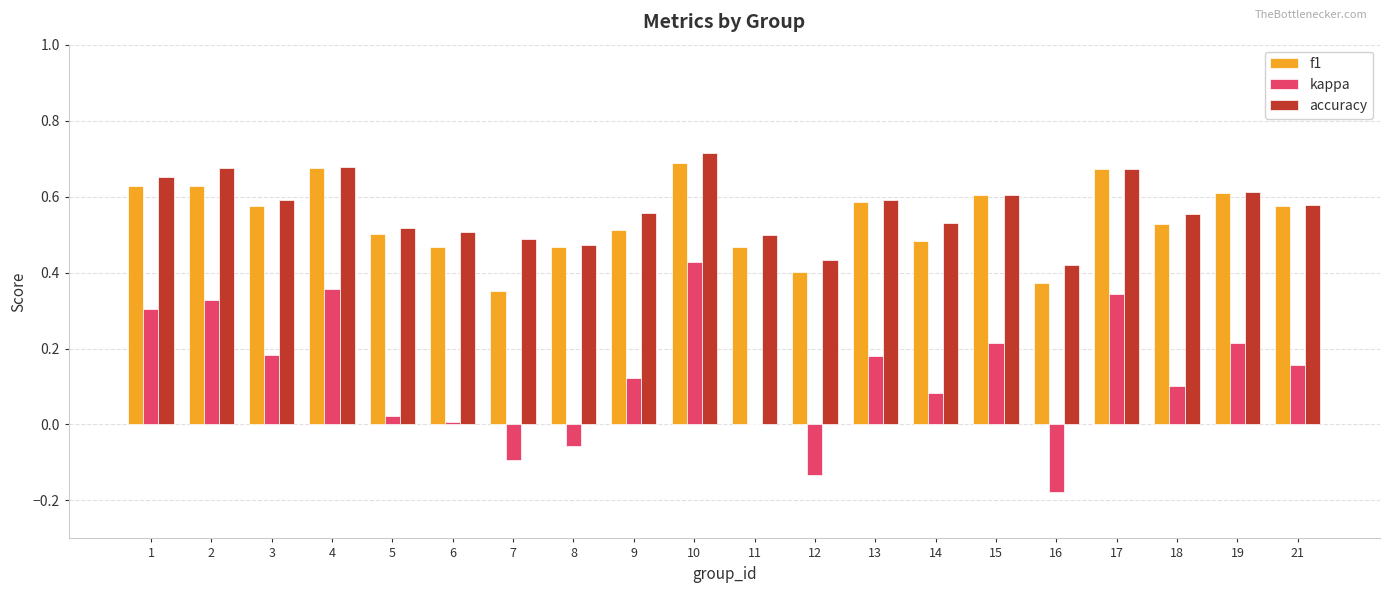

True or false: accuracy has a value of 0.8 at 15.

False